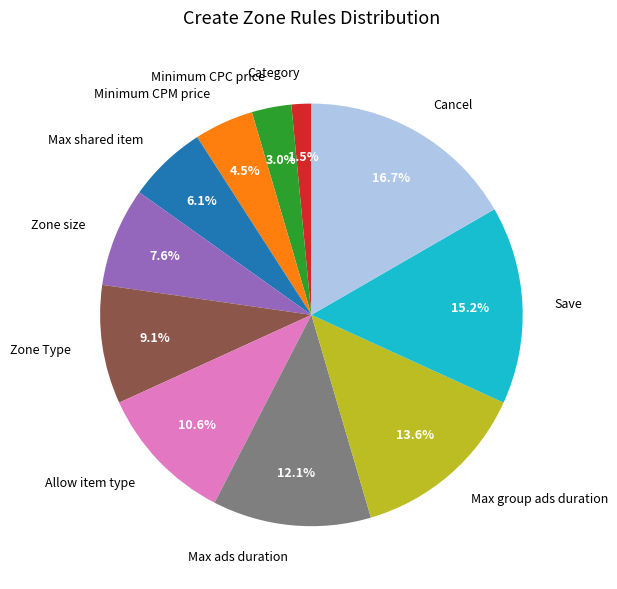

To the nearest percent, what is the difference between the largest and smallest slice percentages?

15%